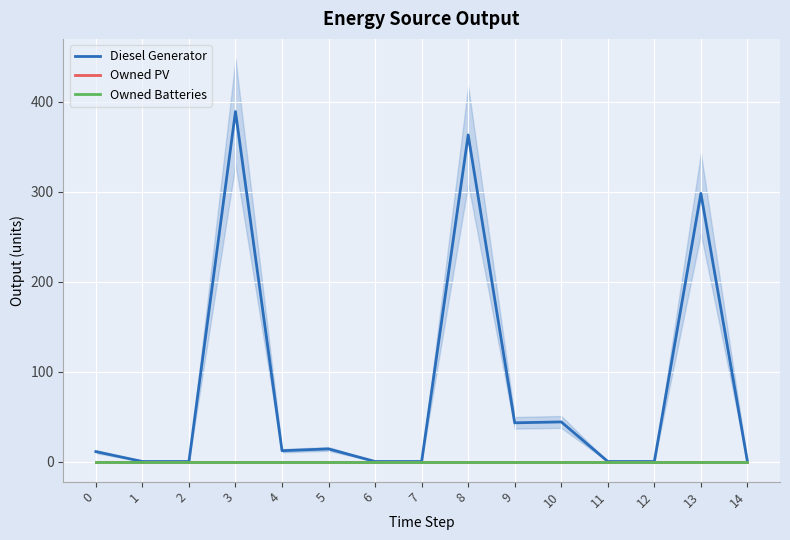

Reading left to right, extract all data points from this chart.

Diesel Generator: 11	0	0	389	12	14	0	0	363	43	44	0	0	298	0
Owned PV: 0	0	0	0	0	0	0	0	0	0	0	0	0	0	0
Owned Batteries: 0	0	0	0	0	0	0	0	0	0	0	0	0	0	0